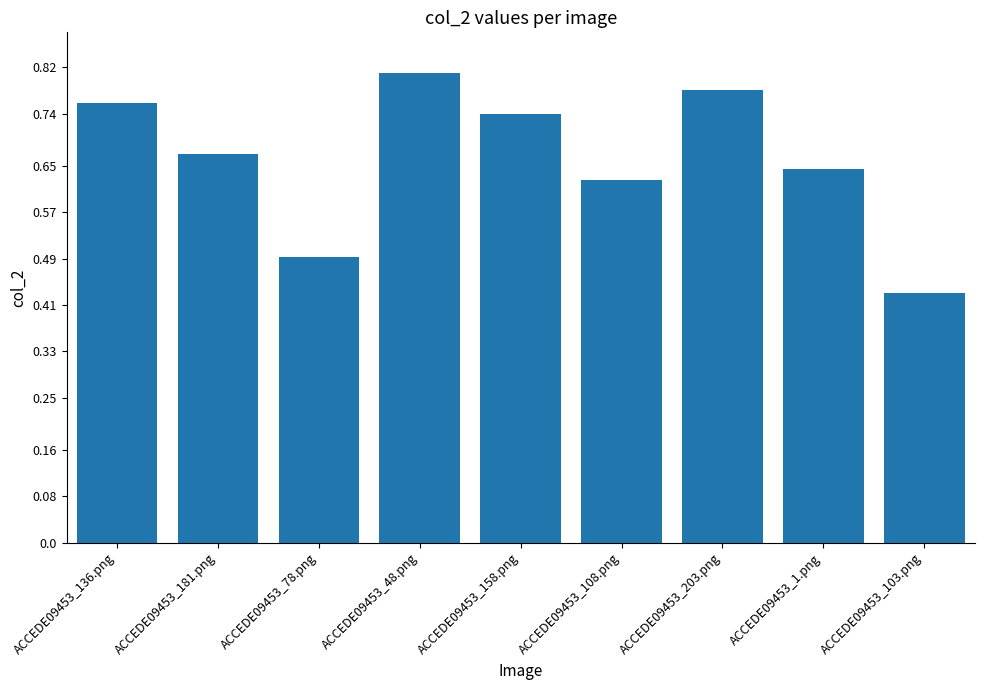

What is the sum of all values?

6.0